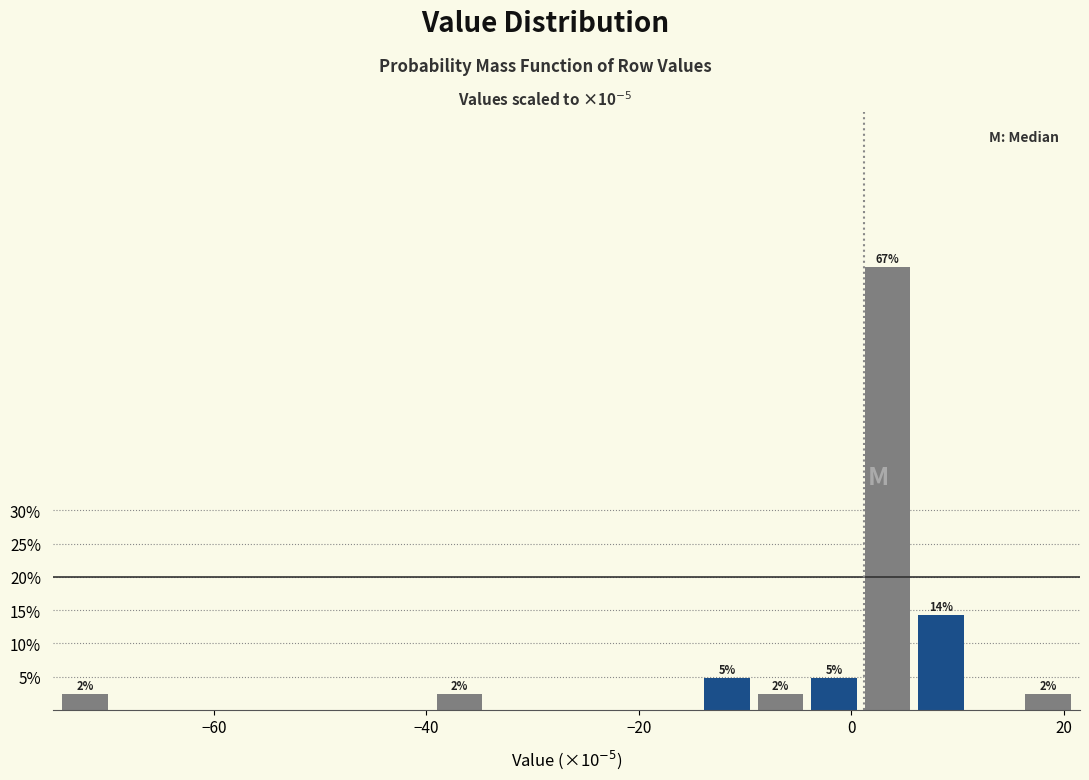

Around what value on the x-axis is the tallest bar? Give the approximate position of its centre, as read against the axis.

4